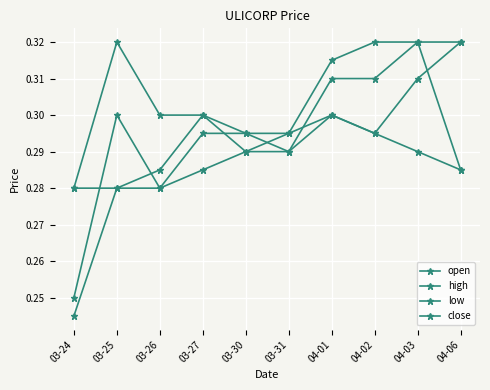

How many lines are shown in the chart?

4